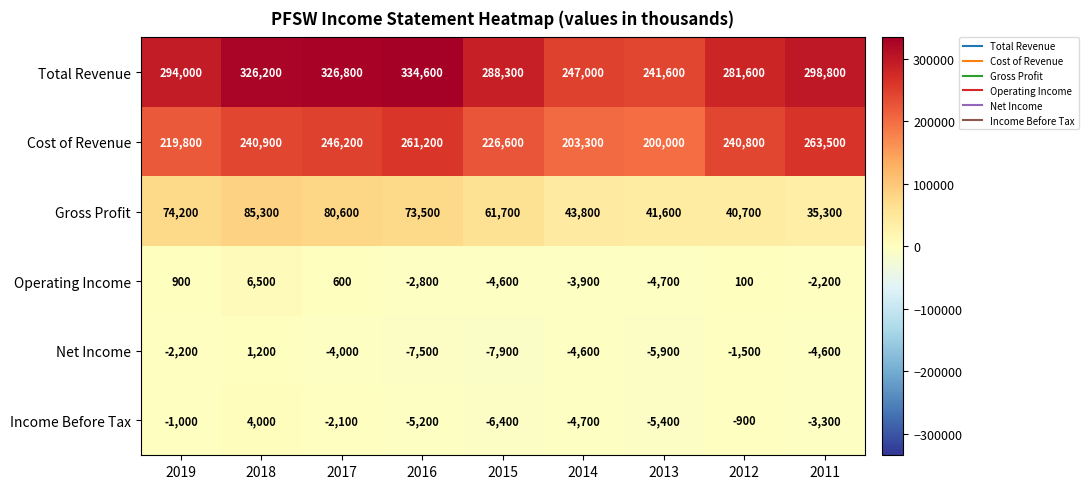

What is the average value of the Gross Profit series?

59633